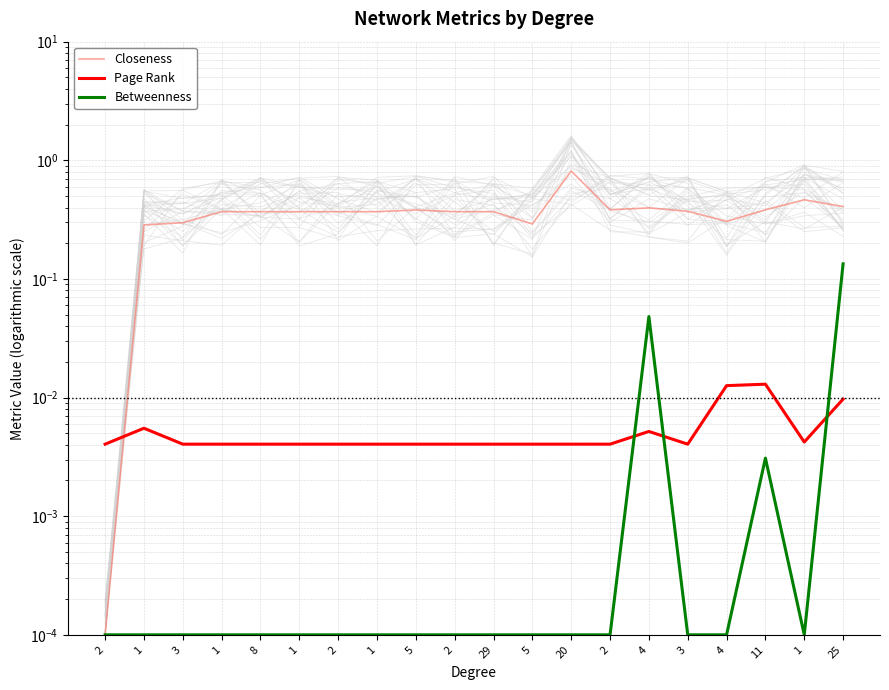

How many times do Page Rank and Closeness cross each other?

1